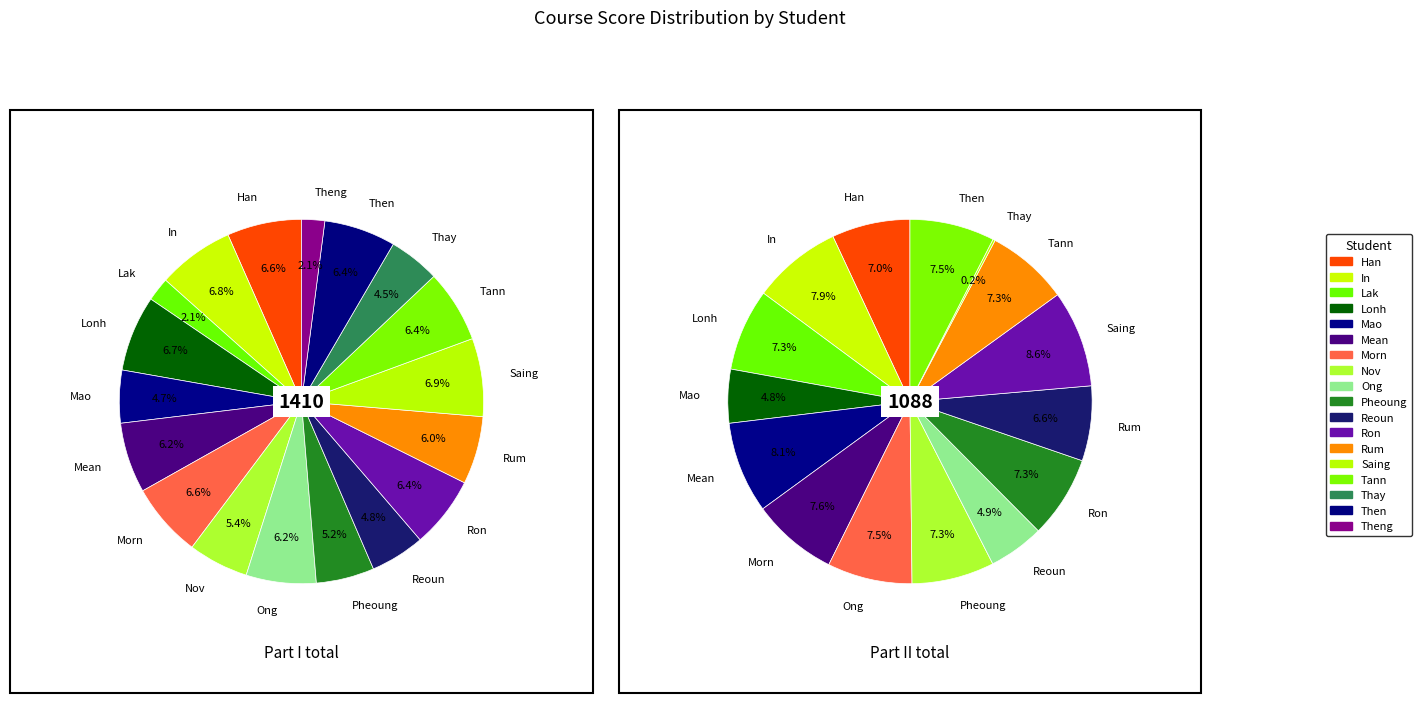

Does Thay account for over 50% of the chart?

No